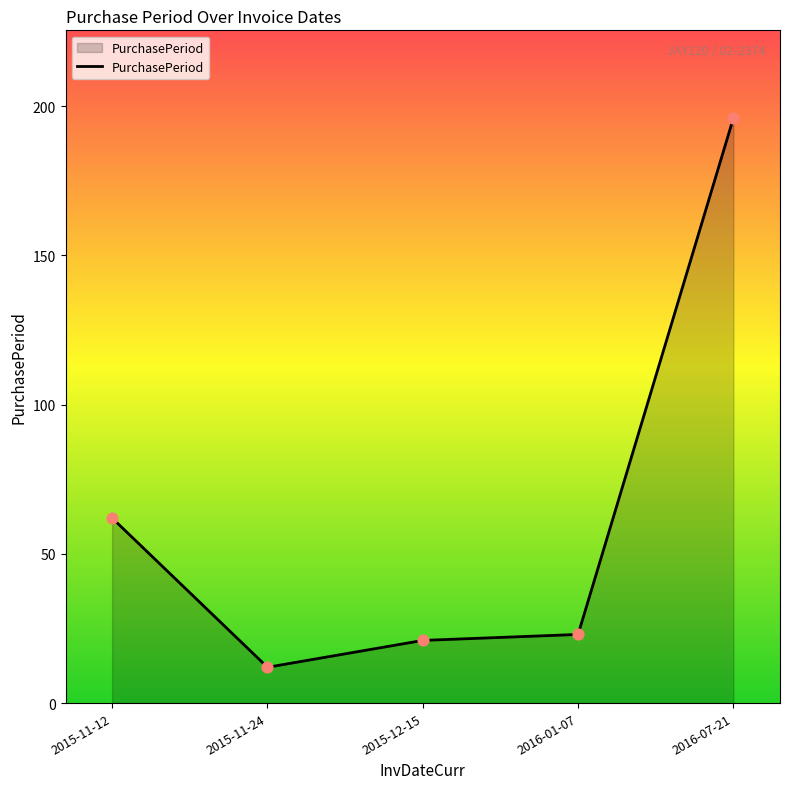

Which has a higher value, 2016-01-07 or 2015-11-24?

2016-01-07